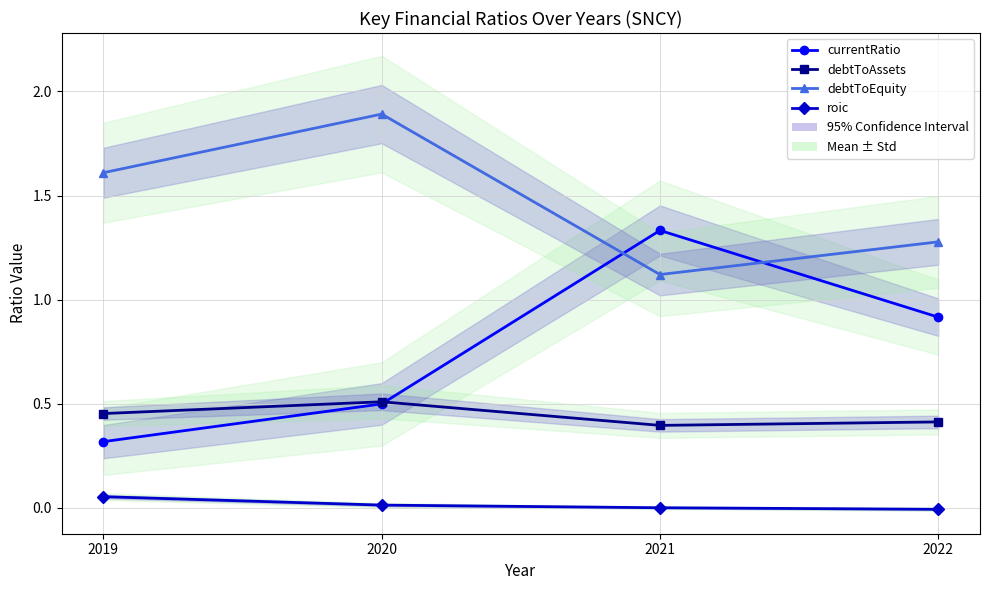

Between 2019 and 2021, which series saw the biggest shift?

currentRatio